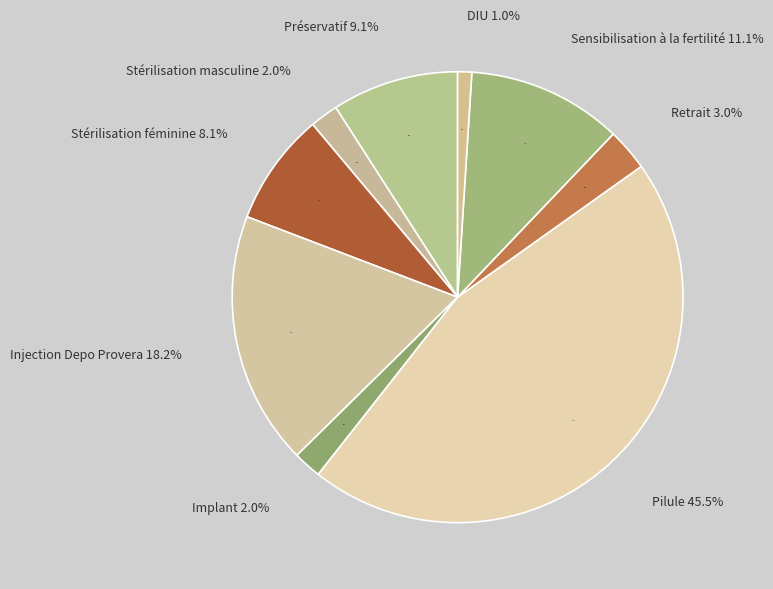

Is Injection Depo Provera the majority of the pie?

No